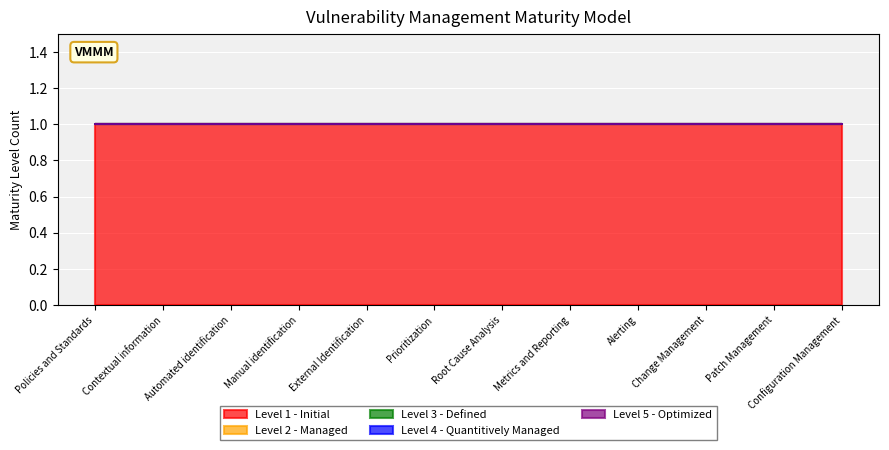

True or false: Level 3 - Defined and Level 4 - Quantitively Managed intersect in this chart.

False